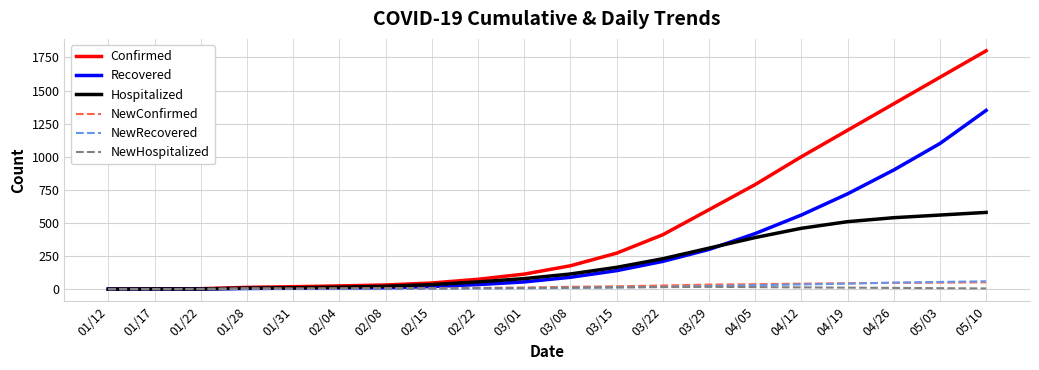

Which series has the largest total across all categories?

Confirmed